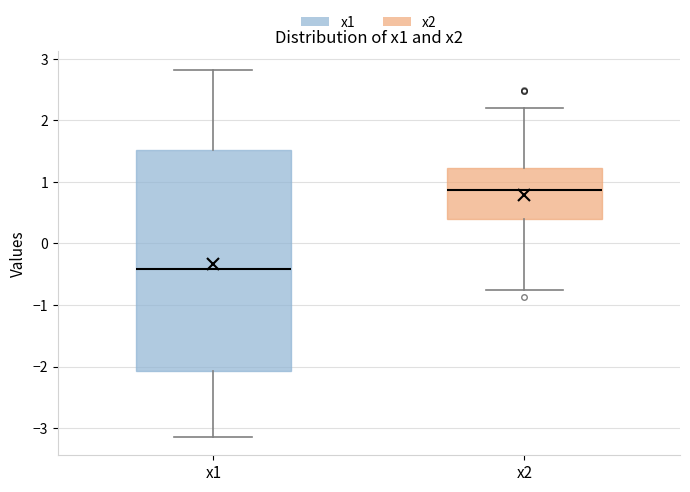

Which box's median line is the lowest?

x1